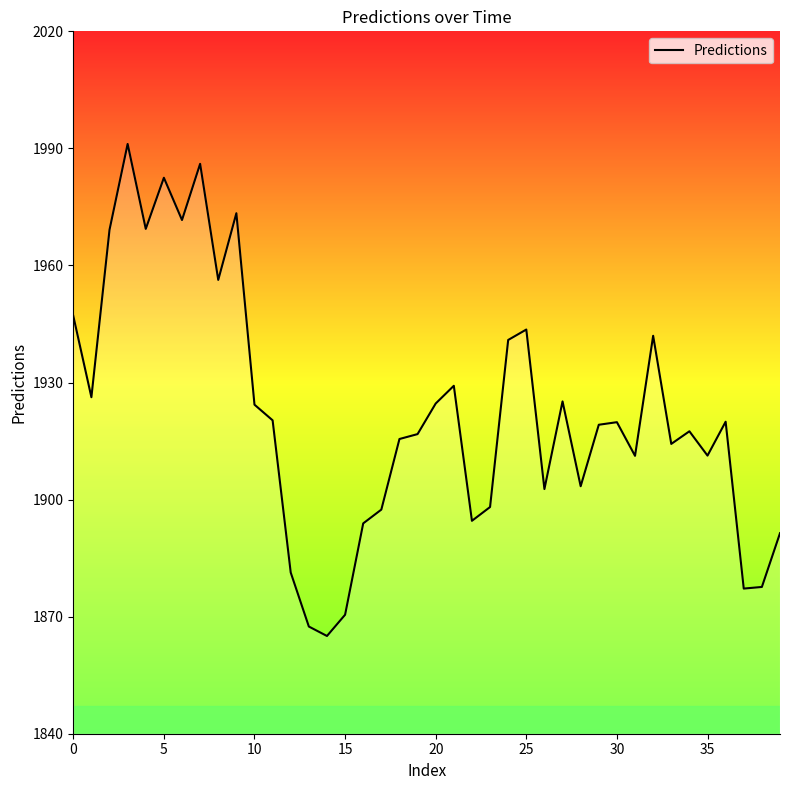

What is the minimum value shown in the chart?

1865.0